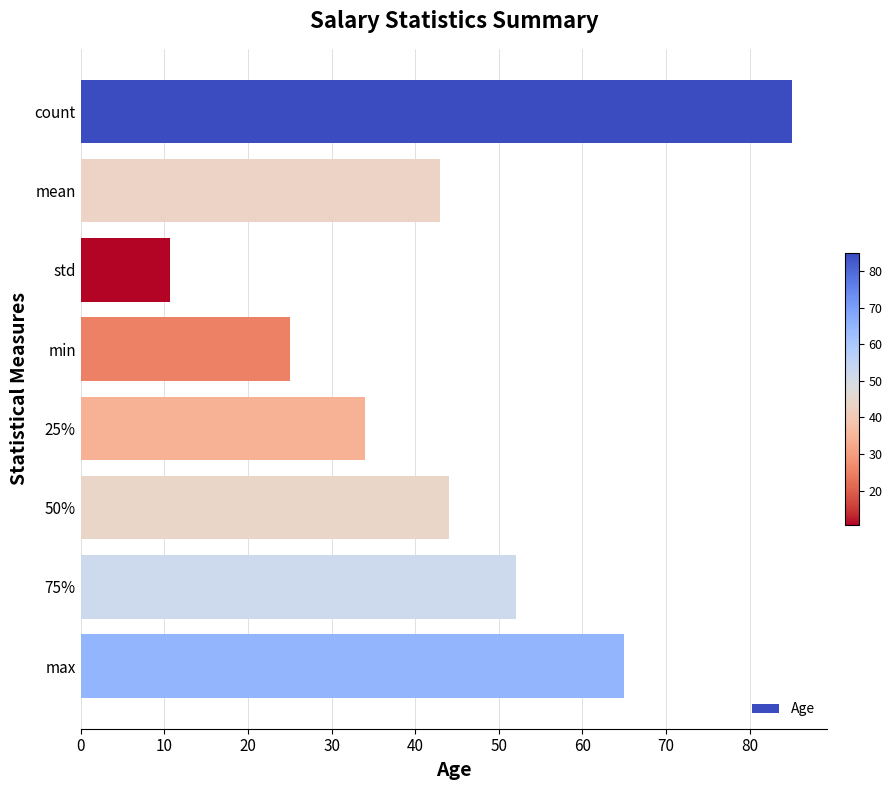

Reading top to bottom, what are all the values shown in this chart?

count=85.0	mean=43.0	std=10.7	min=25.0	25%=34.0	50%=44.0	75%=52.0	max=65.0